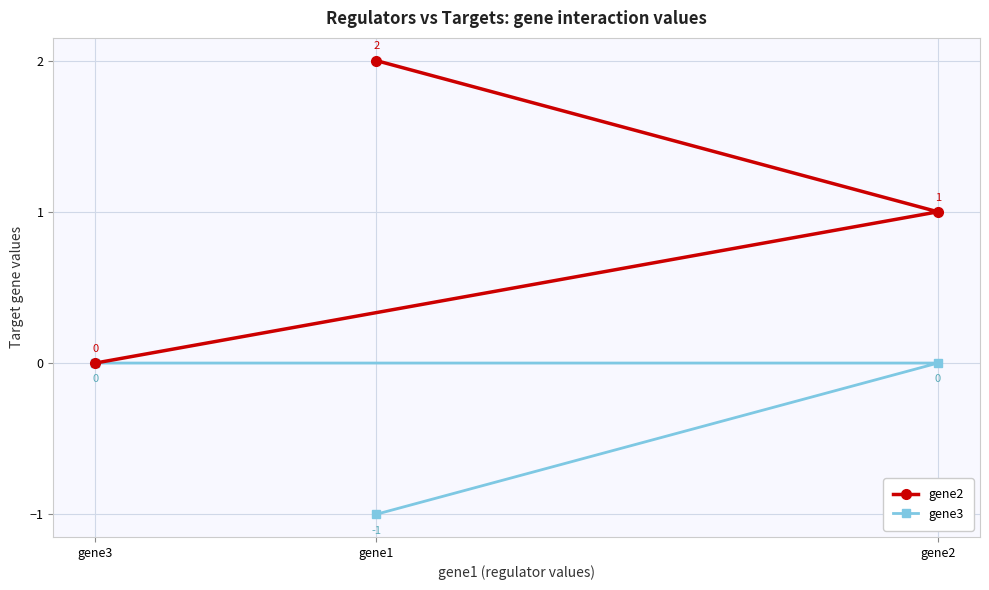

Is the value of gene3 at gene2 greater than the value of gene2 at gene3?

No